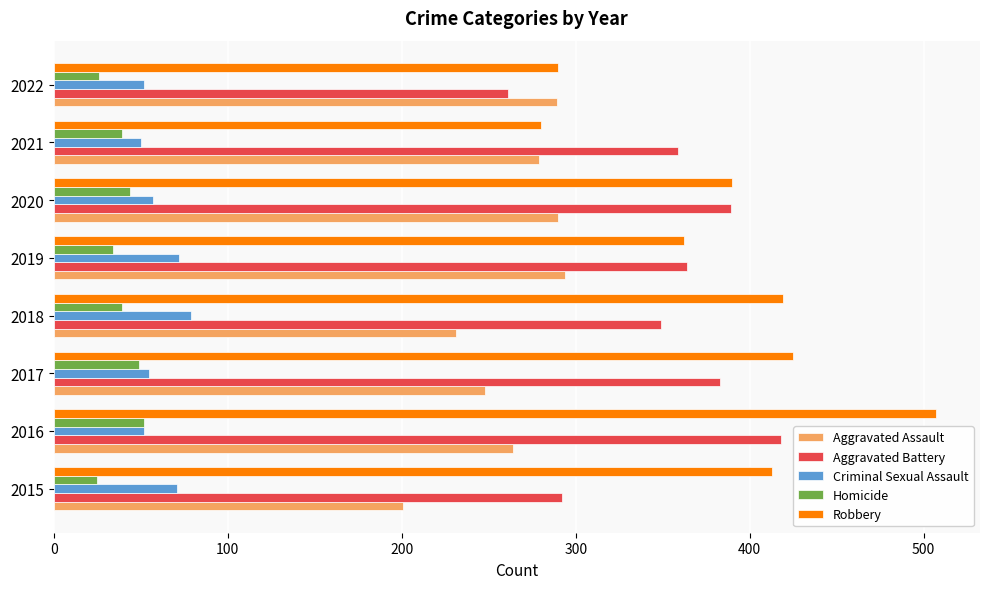

What are all the series names shown in the legend?

Aggravated Assault, Aggravated Battery, Criminal Sexual Assault, Homicide, Robbery